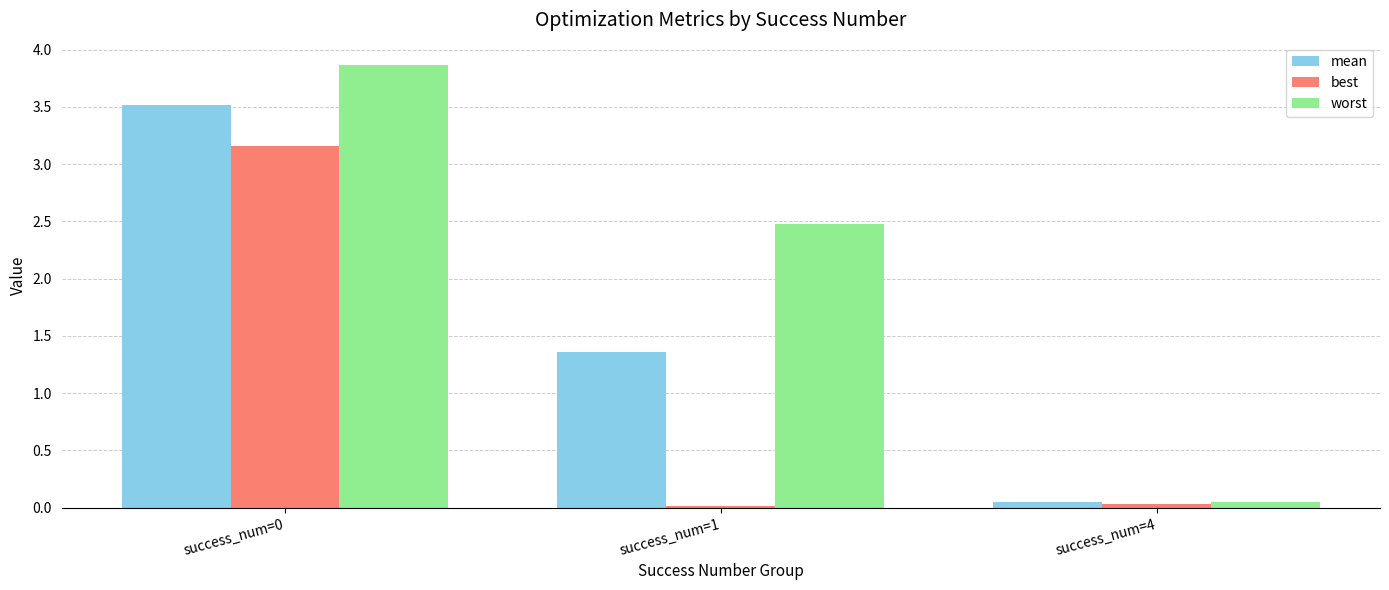

Which series has the largest total across all categories?

worst